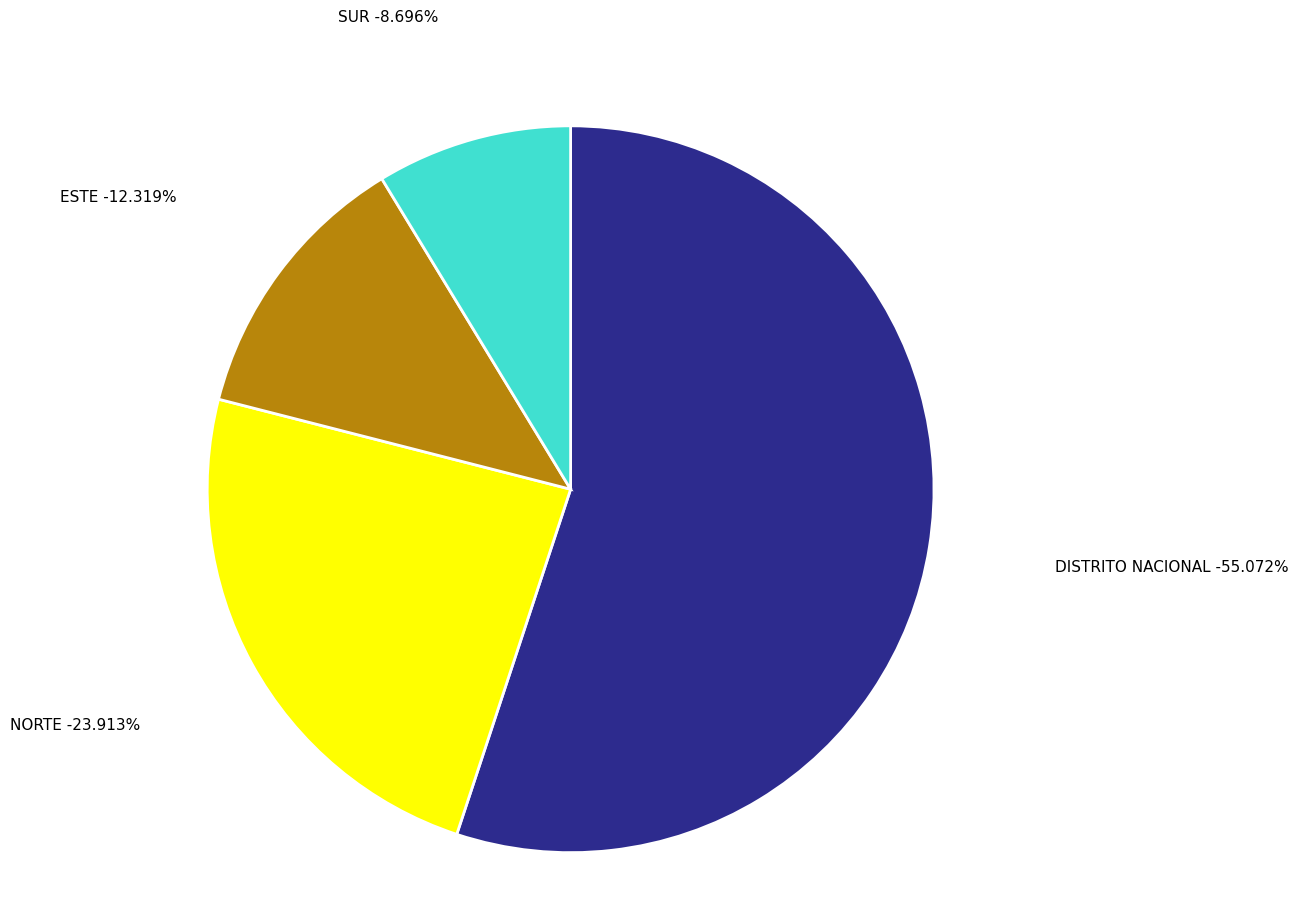

To the nearest percent, what percentage of the pie is ESTE?

12%